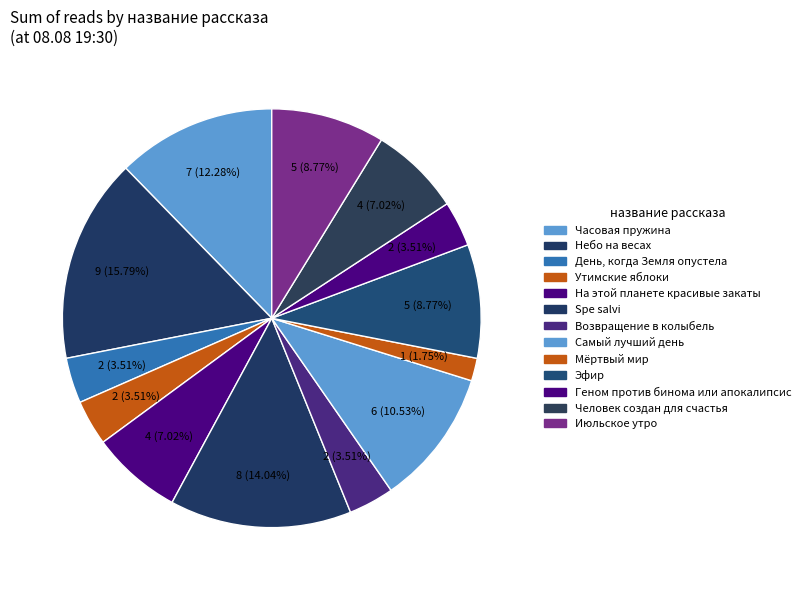

To the nearest percent, what portion does Эфир represent?

9%